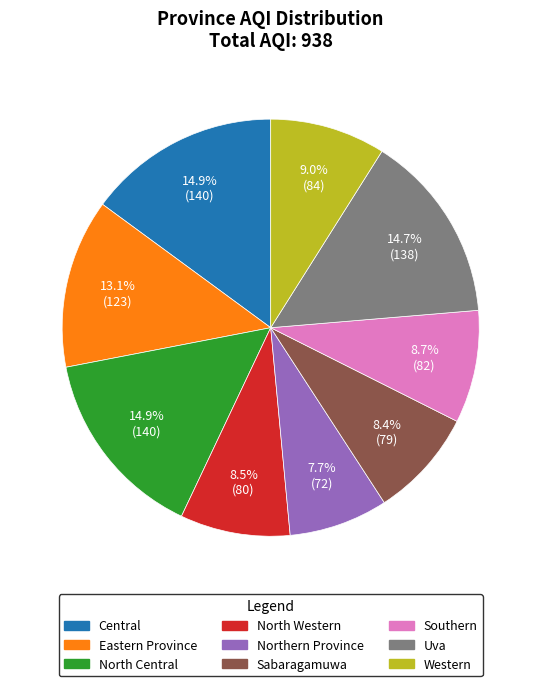

Which has a higher value, Eastern Province or Southern?

Eastern Province